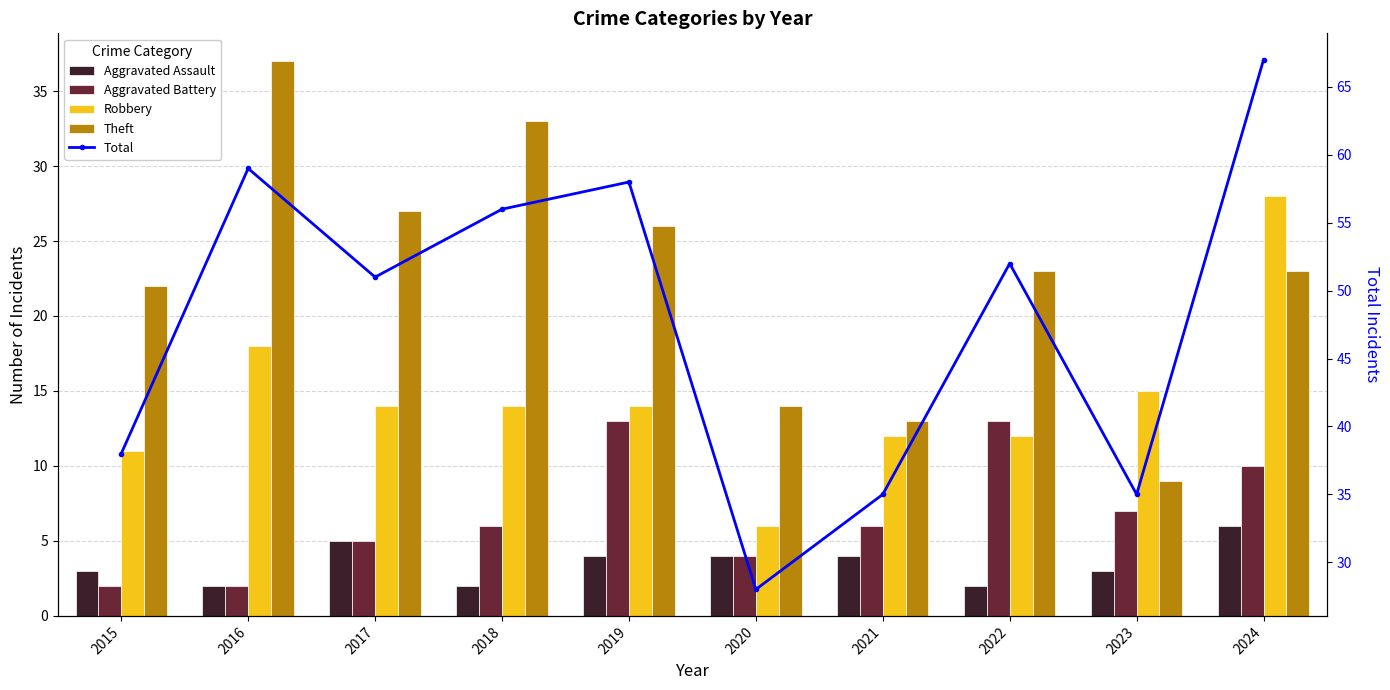

How many series are shown in this chart?

5